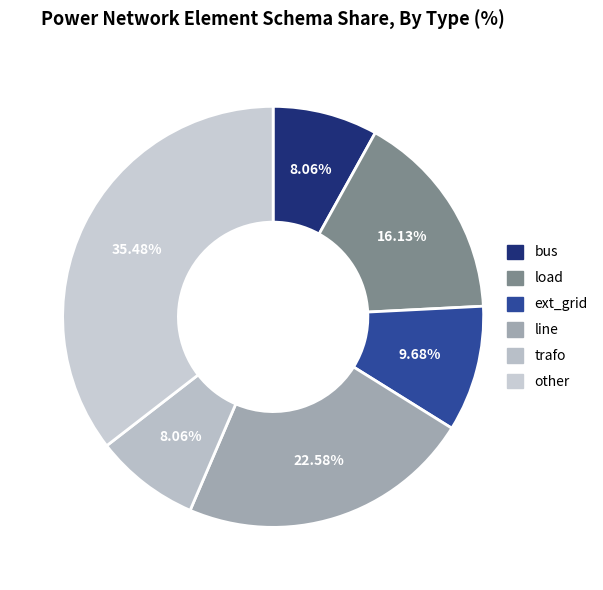

What portion of the pie excludes ext_grid?

90.3%